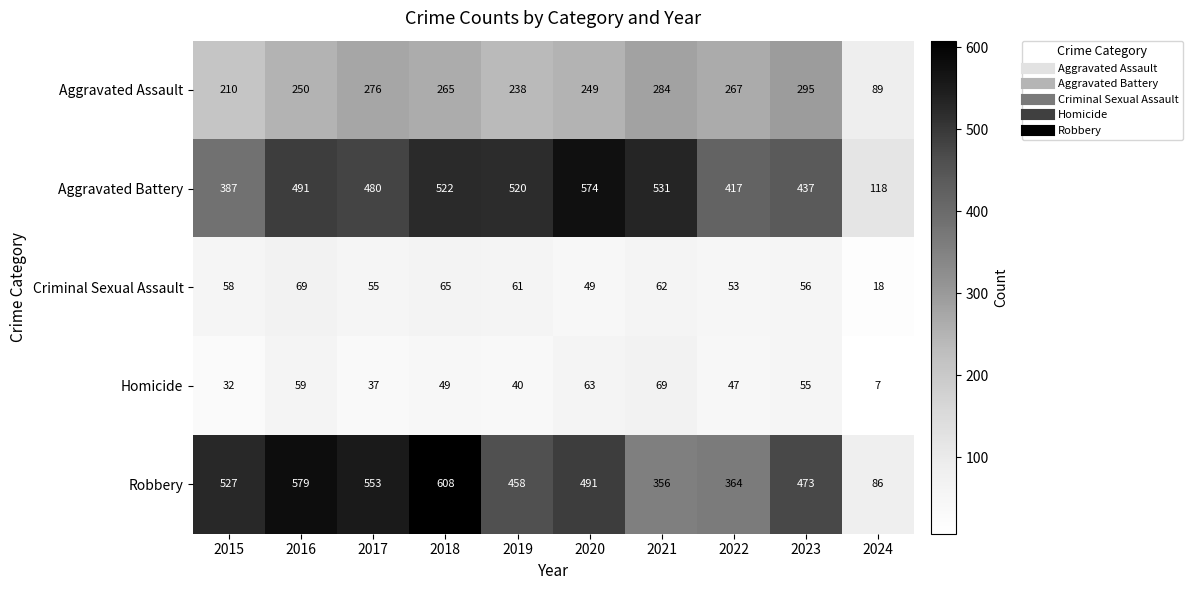

The Criminal Sexual Assault series shows 58 at 2015. True or false?

True